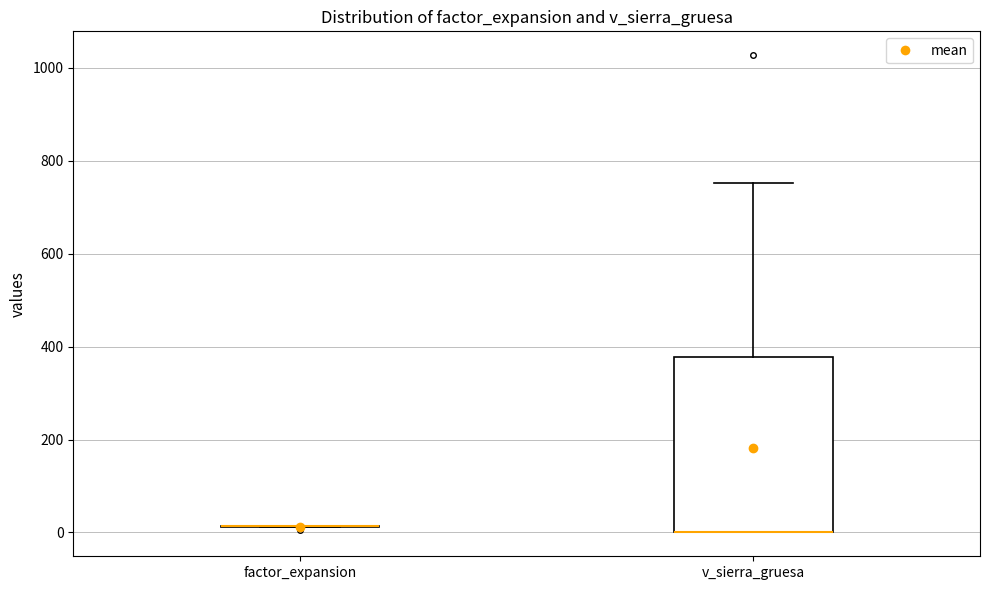

Reading left to right, read every box against the y-axis: the position of its median line, the range the box covers, and the ends of its whiskers. The values are not printed on the chart, so give them approximately, as read against the axis.

factor_expansion: box collapsed to a line at 20, whiskers 20 to 20
v_sierra_gruesa: median 0 (drawn on the box's lower edge), box 0 to 380, whiskers 0 to 760